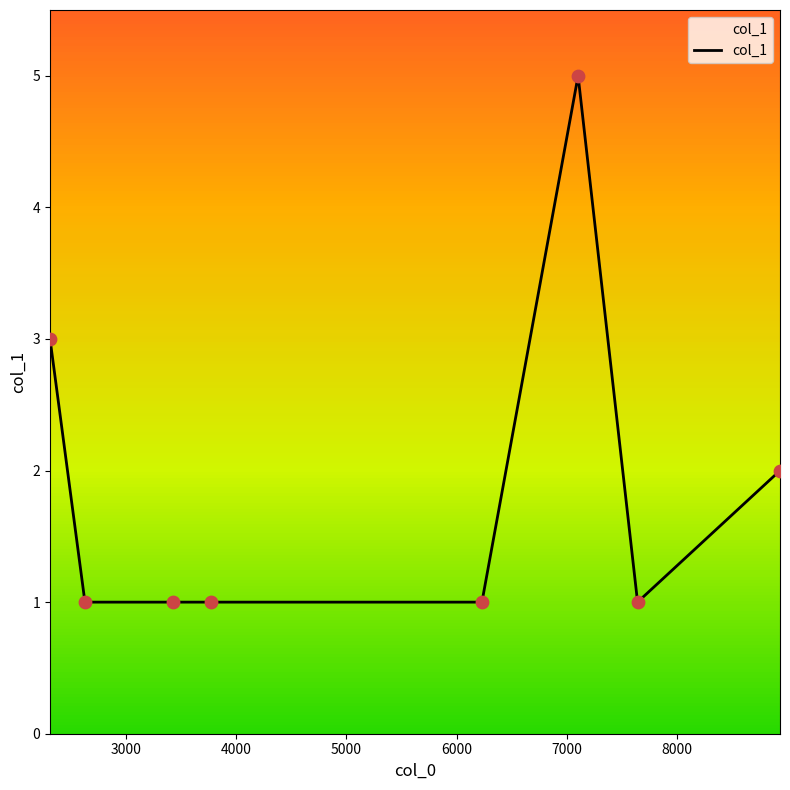

What is the difference between the maximum and second lowest values?

4